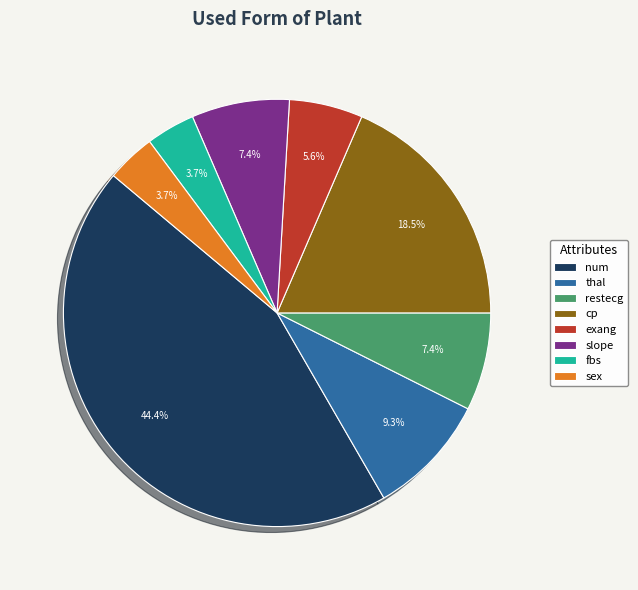

Which has a higher value, cp or exang?

cp